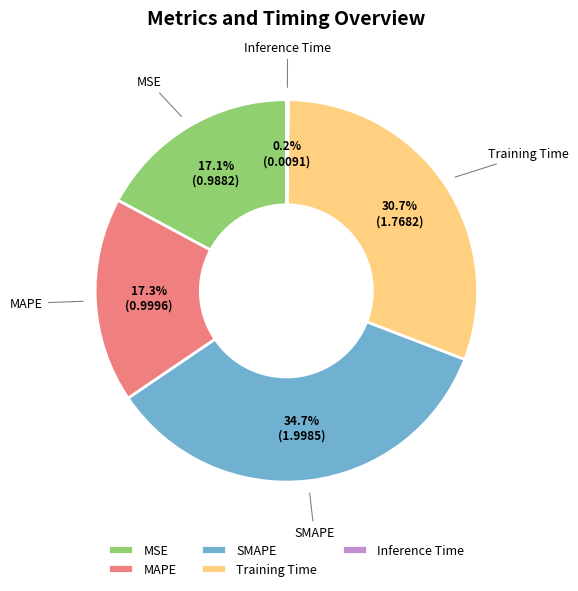

Which has a higher value, MAPE or Training Time?

Training Time